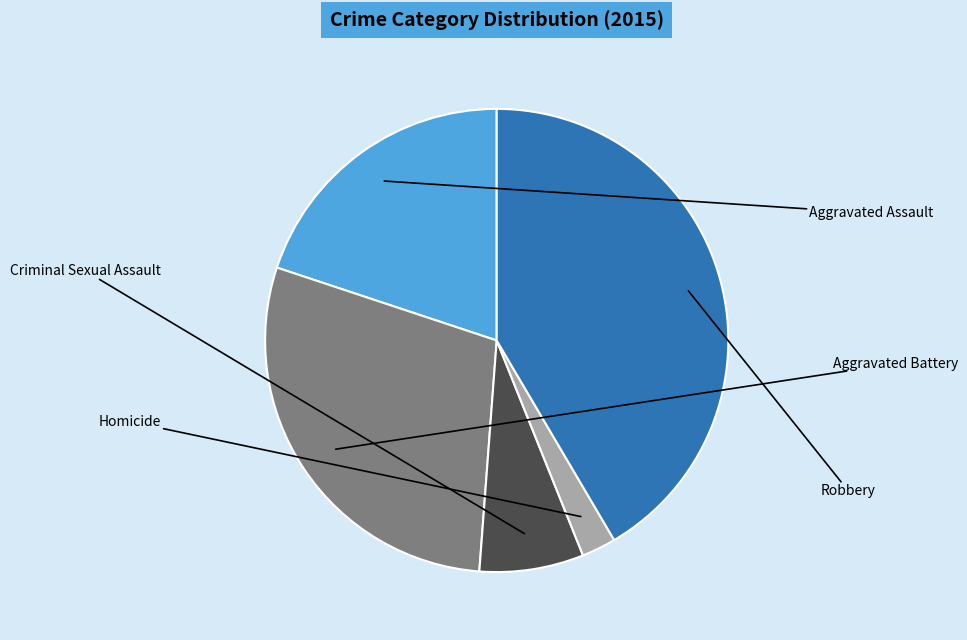

How many segments does this pie chart have?

5